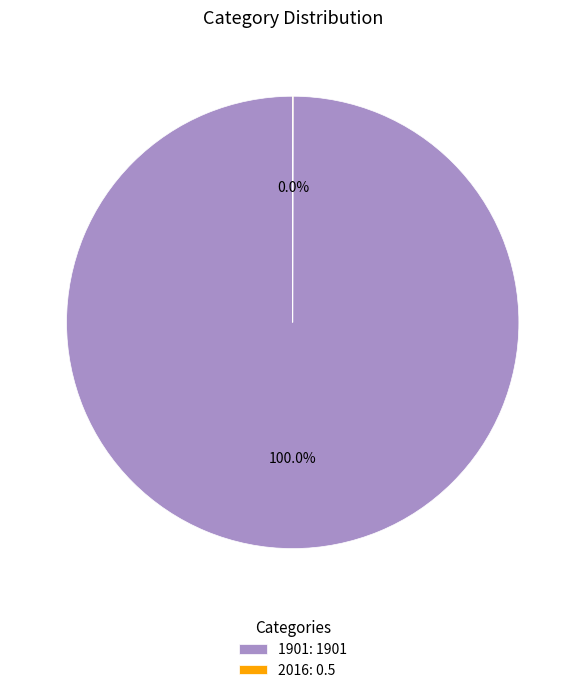

Does 1901: 1901 account for over 50% of the chart?

Yes